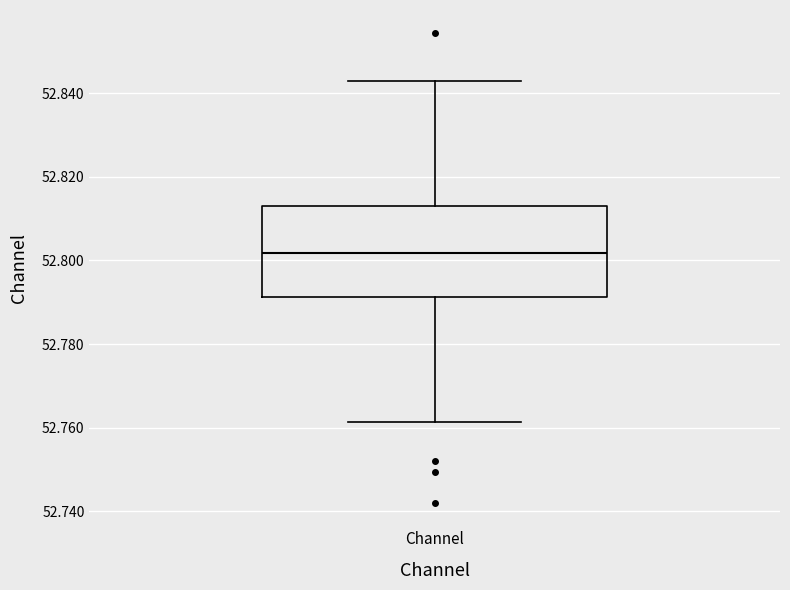

Transcribe this box plot: give where the median line is, the range the box spans, and where the two whiskers end, as read against the y-axis. The values are not printed on the chart, so give them approximately, as read against the axis.

median 52.802, box 52.792 to 52.814, whiskers 52.762 to 52.842